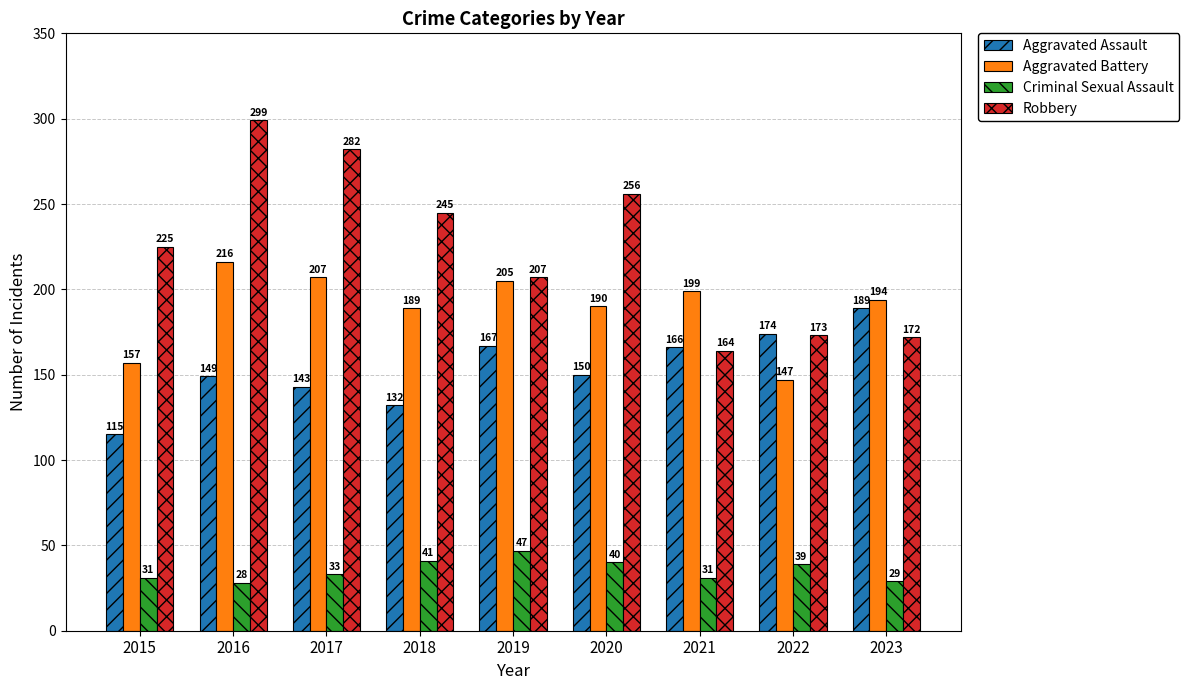

What is the highest value of the Aggravated Battery series?

216